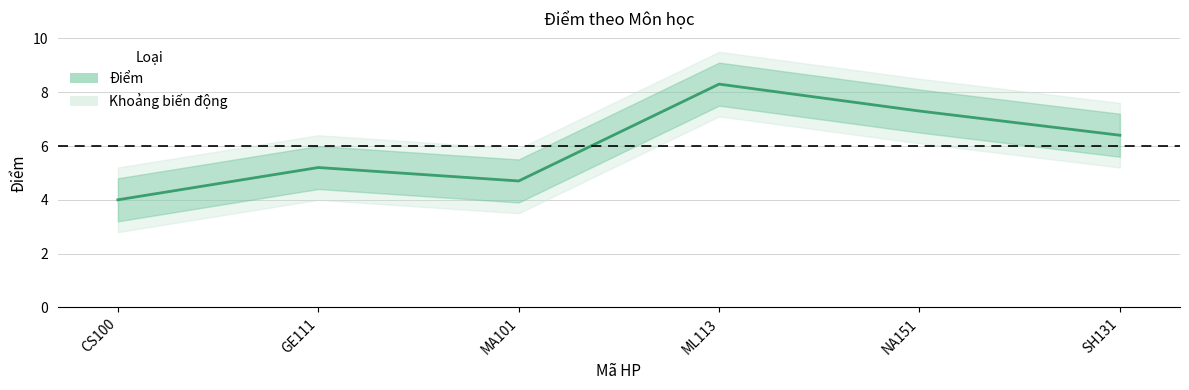

Reading left to right, what are all the values shown in this chart?

4.0	5.2	4.7	8.3	7.3	6.4